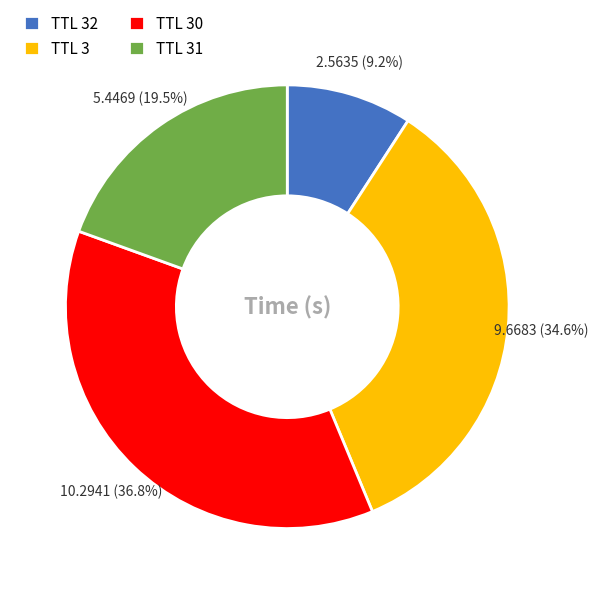

Is the sum of TTL 32 and TTL 30 greater than half?

No